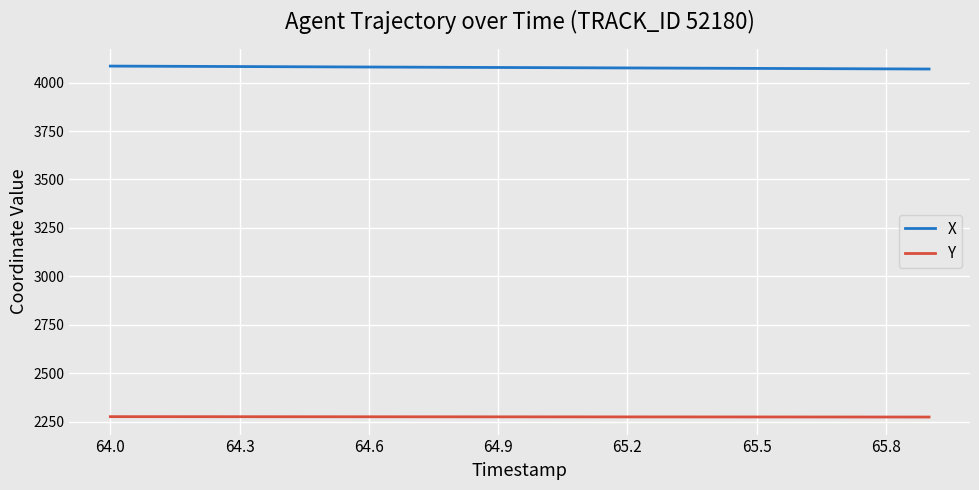

What is the smallest value displayed?

2273.2